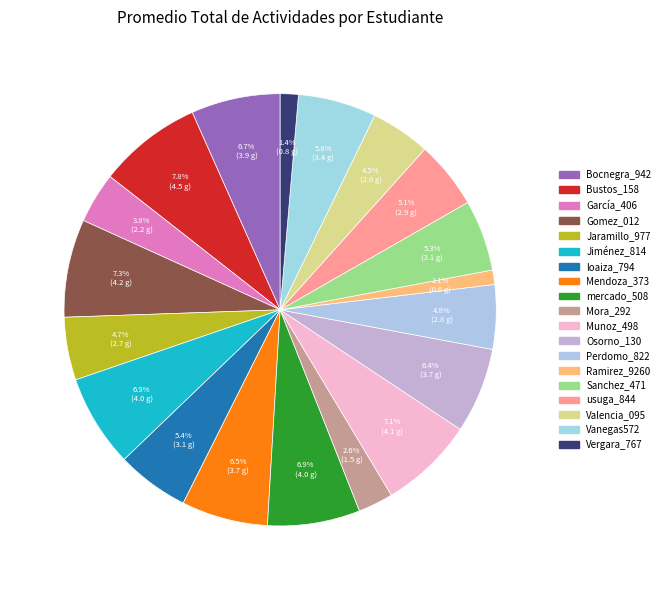

To the nearest percent, what is the difference between the largest and smallest slice percentages?

7%